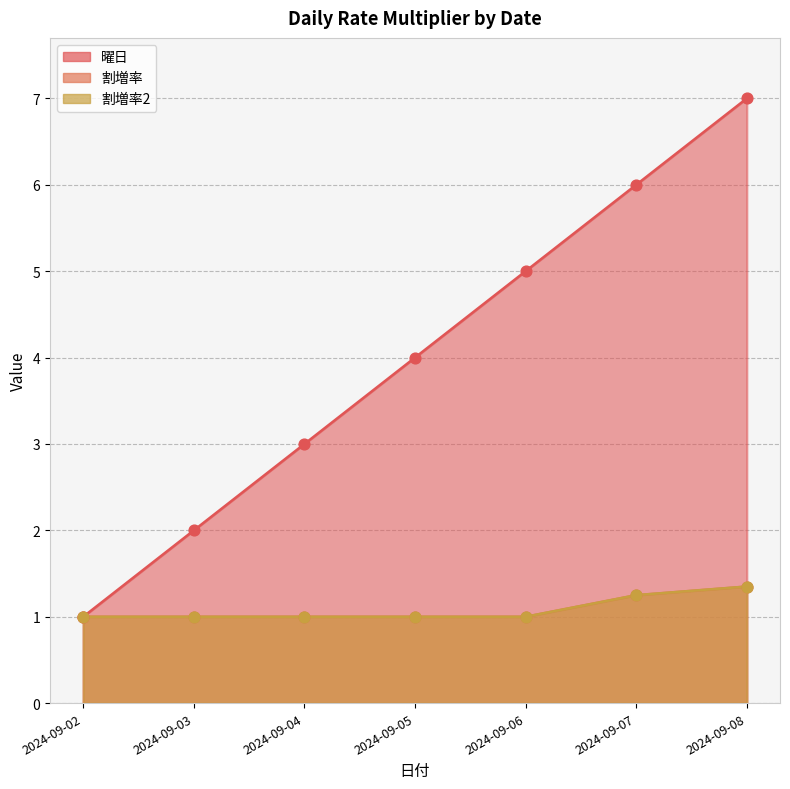

Is the value of 割増率 at 2024-09-03 greater than the value of 曜日 at 2024-09-07?

No